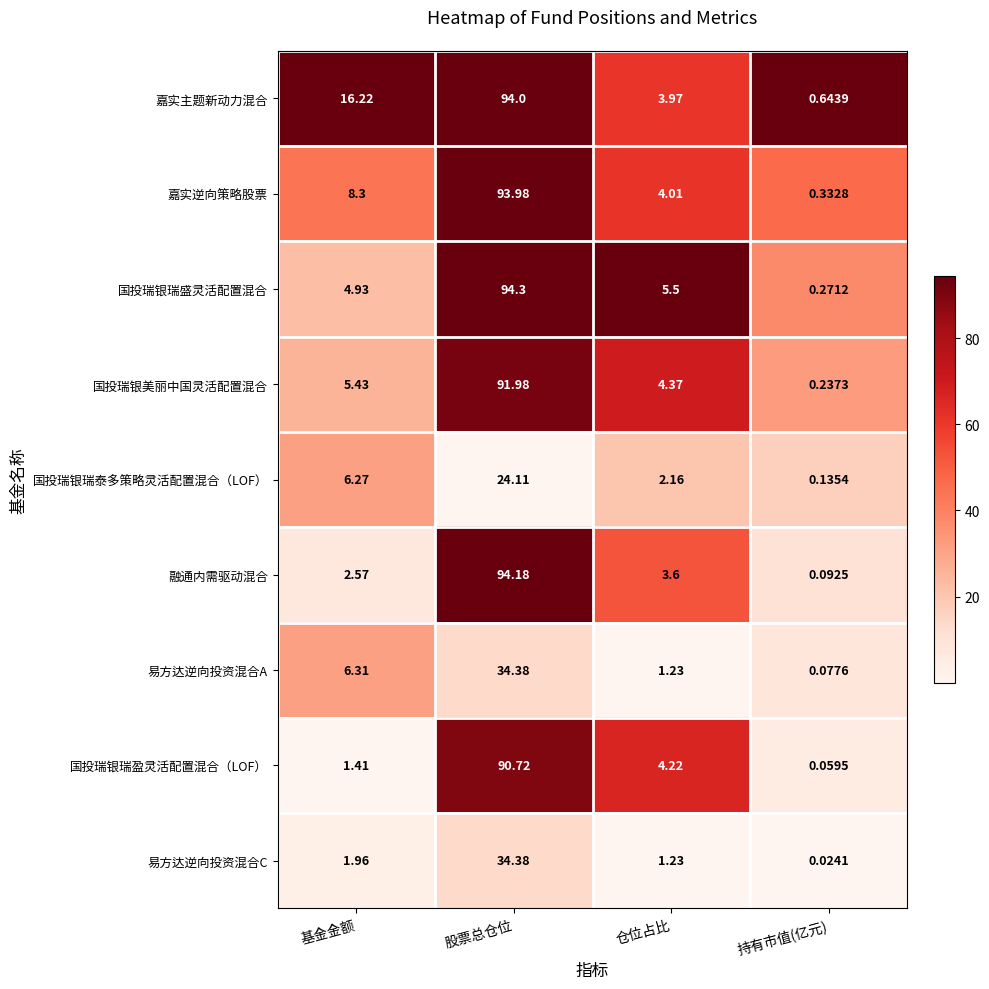

Between 股票总仓位 and 仓位占比, which series saw the biggest shift?

融通内需驱动混合